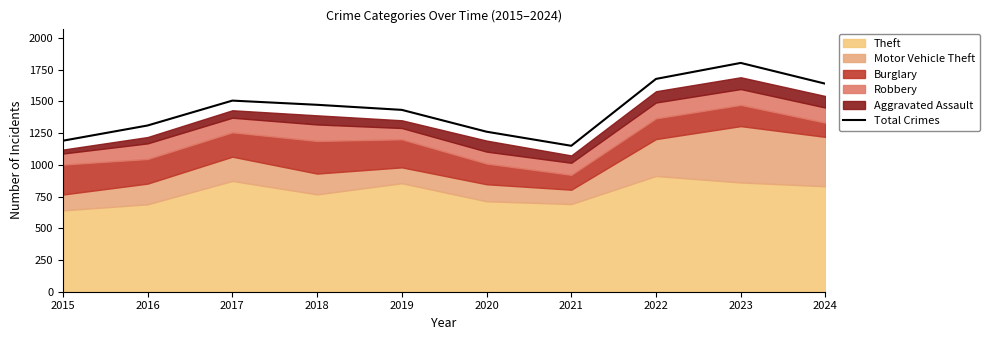

How many lines are shown in the chart?

1